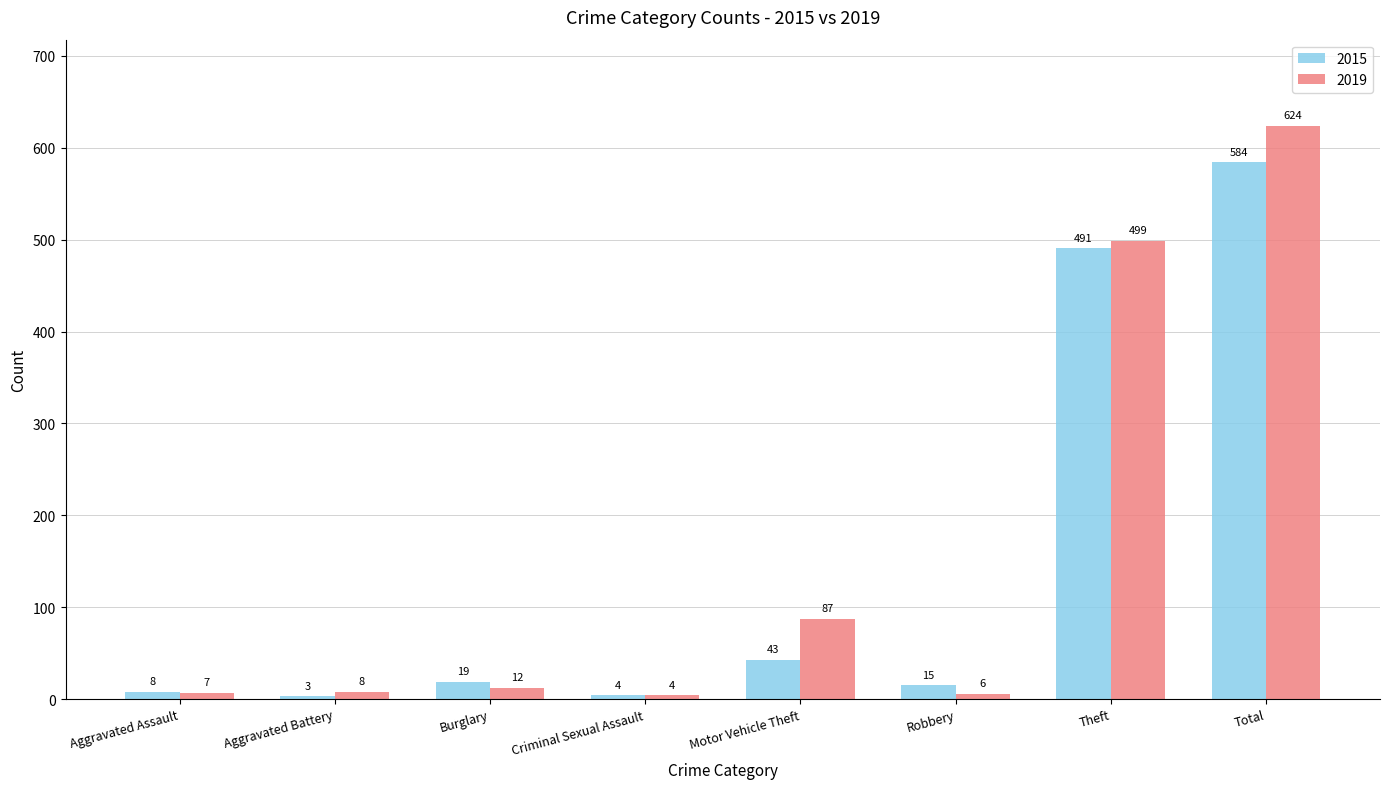

List the series in order of their overall mean, lowest first.

2015, 2019